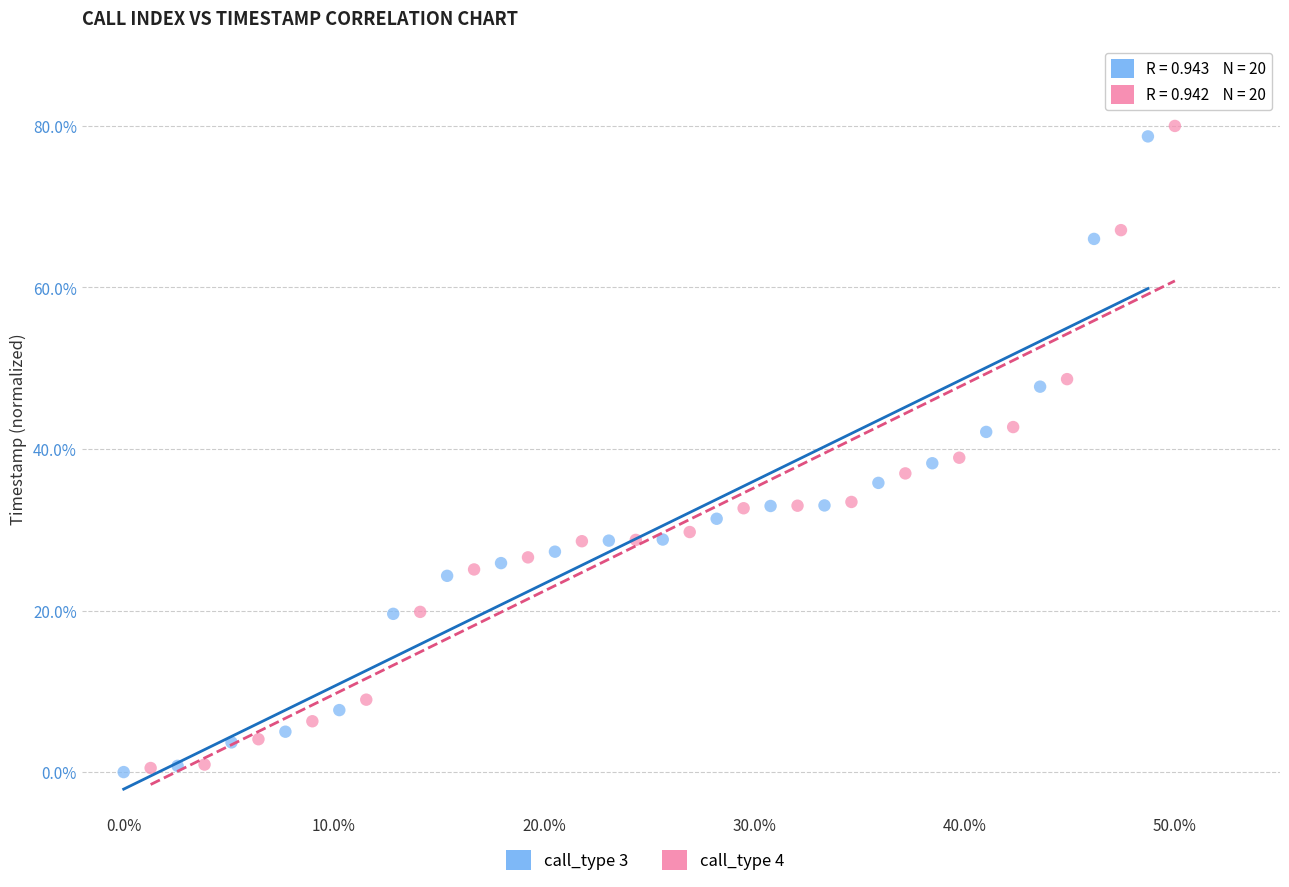

Which series has the widest spread of Y values?

call_type 4